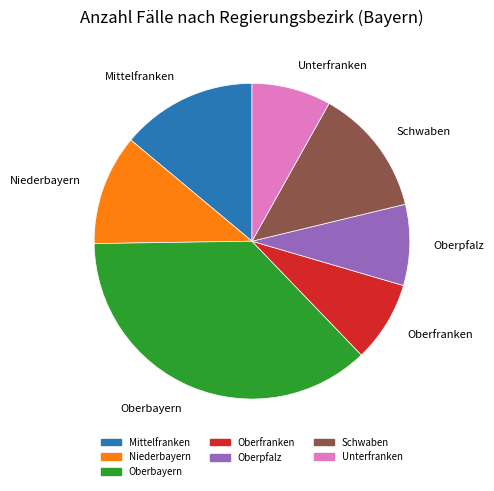

Which category has the biggest portion of the pie?

Oberbayern